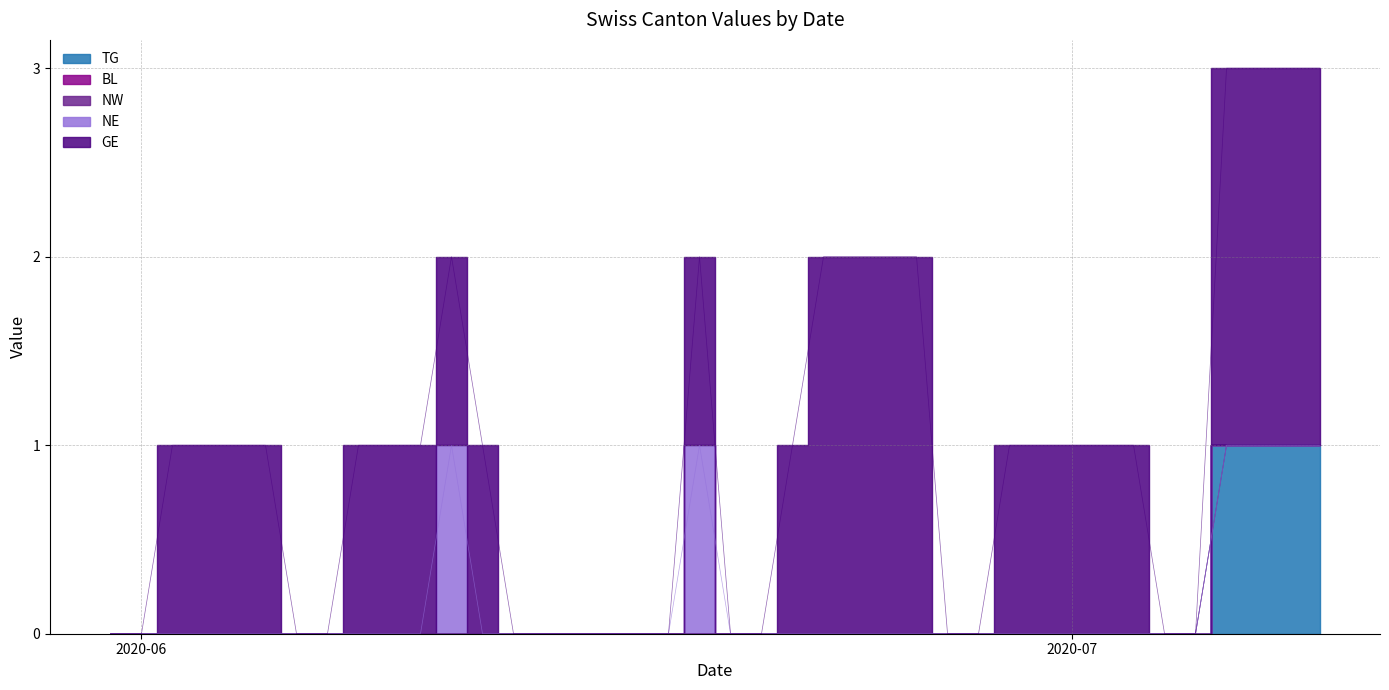

The value of GE at 2020-06-05 is 1. True or false?

True